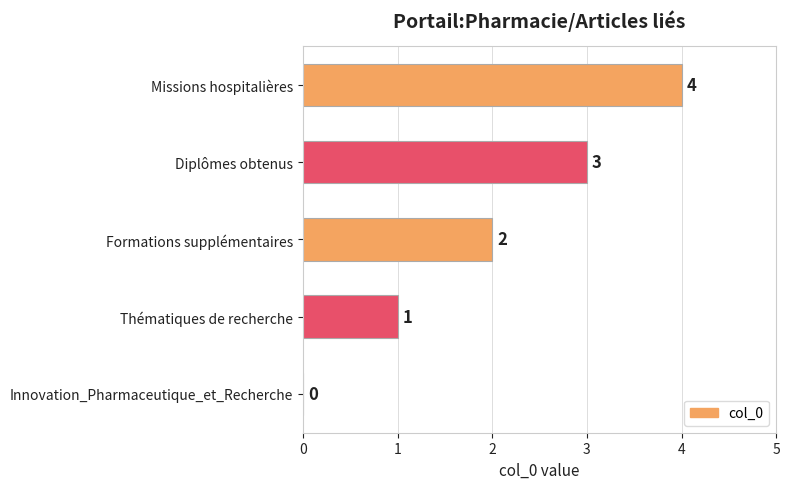

Where is the data nearest to the value 2?

Formations supplémentaires